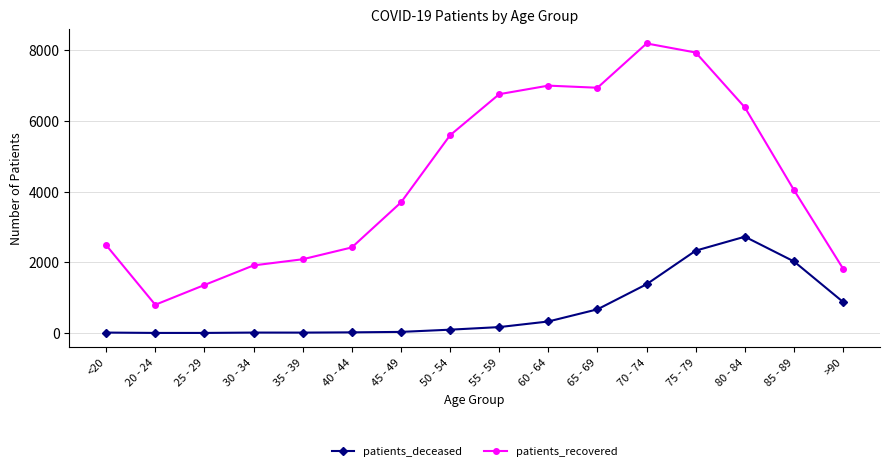

What is the value of the patients_deceased point at the 16th from the left?

878